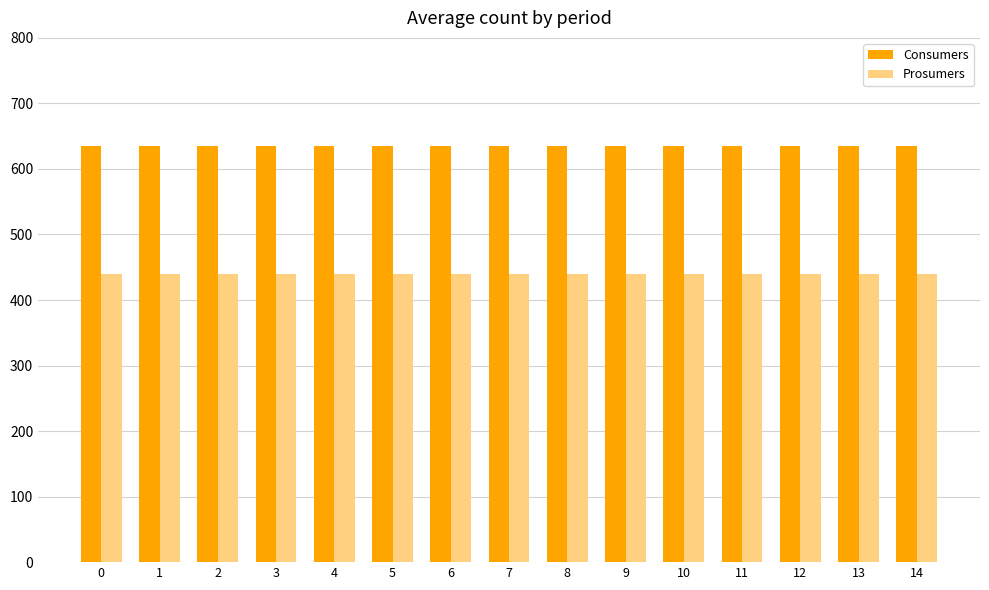

True or false: Consumers has a value of 1023 at 9.

False